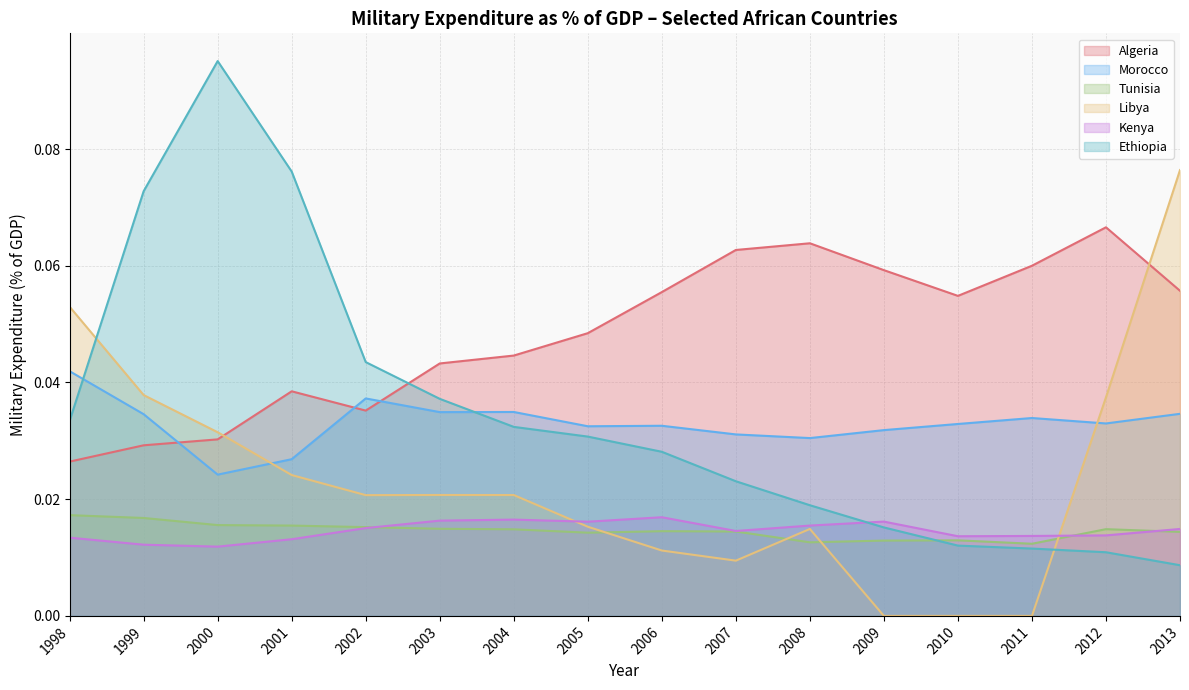

What is the greatest value displayed?

0.1